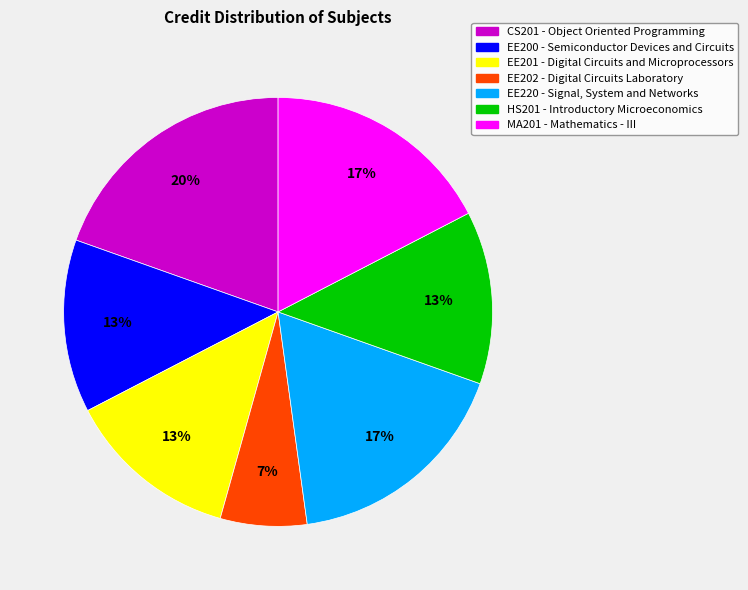

Is there any slice that represents more than half of the pie?

No